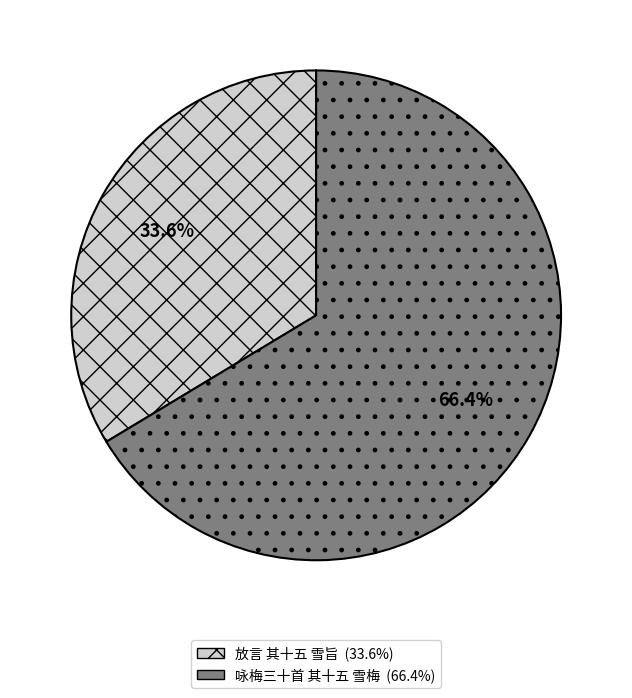

What is the largest slice in the pie chart?

咏梅三十首 其十五 雪梅